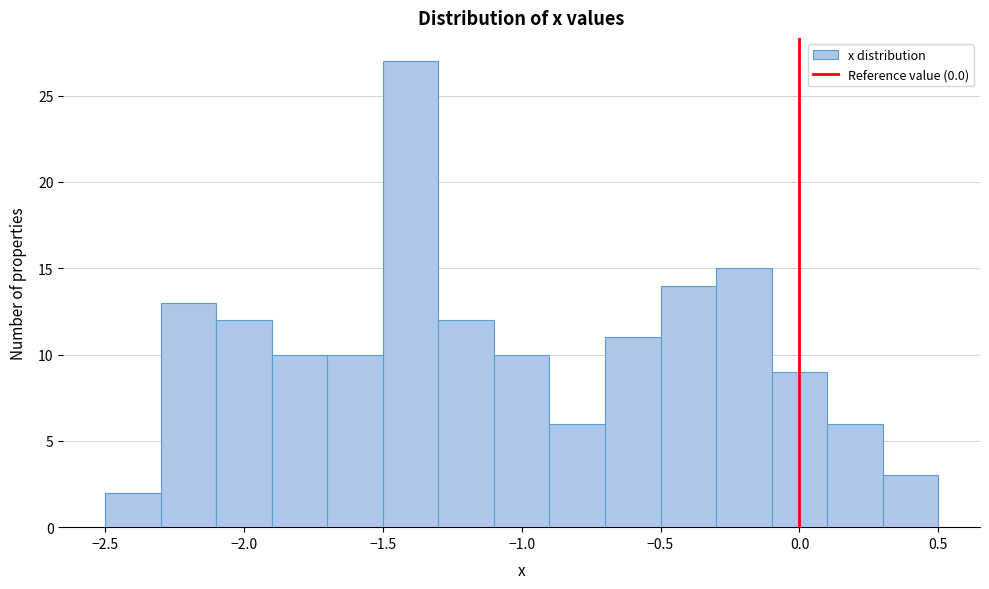

Which range on the x-axis has the tallest bar?

-1.5 to -1.3